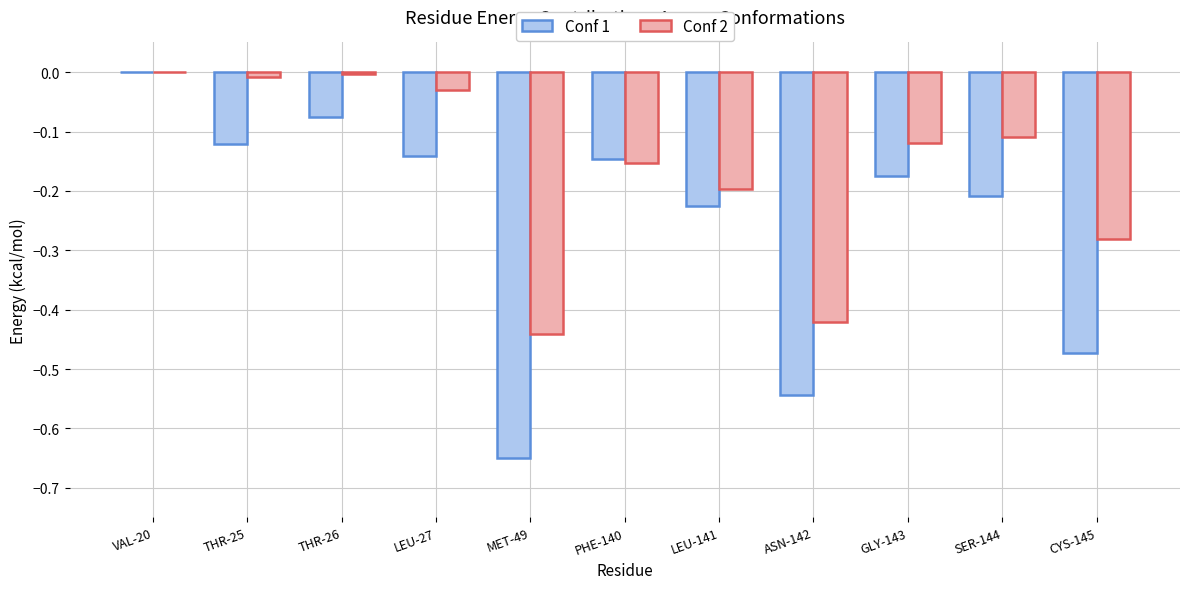

Where is Conf 1 nearest to the value 0?

VAL-20